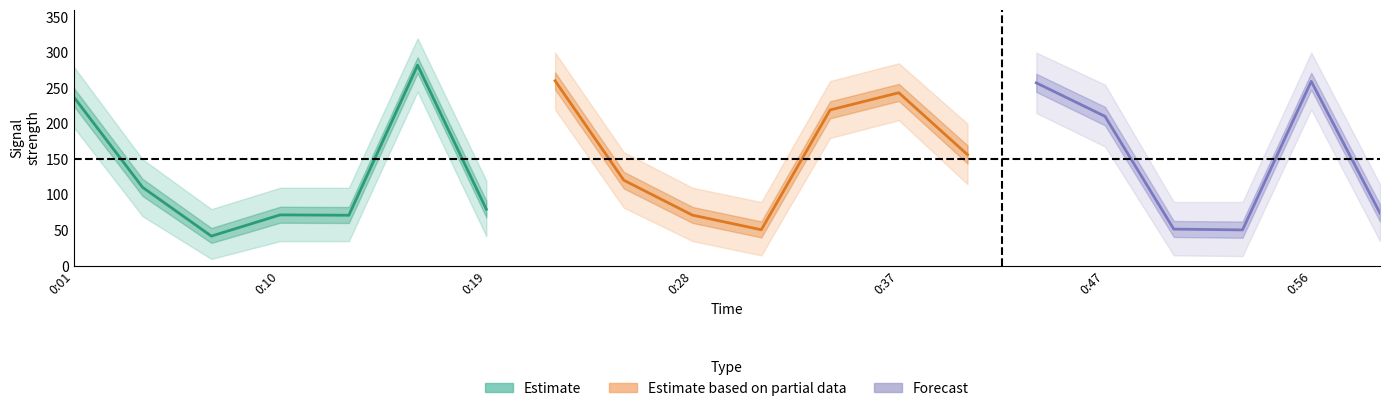

Reading right to left, list all the values displayed in this chart.

center: 0:59=74.4	0:56=259.6	0:53=50.8	0:50=51.9	0:47=210.4	0:44=257.5	0:41=156.5	0:37=243.6	0:35=219.4	0:31=51.0	0:28=71.5	0:25=120.6	0:22=260.4	0:19=79.8	0:16=282.3	0:13=71.4	0:10=71.9	0:07=42.1	0:04=110.6	0:01=237.4
upper: 0:59=115.0	0:56=300.0	0:53=90.0	0:50=90.0	0:47=255.0	0:44=300.0	0:41=200.0	0:37=285.0	0:35=260.0	0:31=90.0	0:28=110.0	0:25=160.0	0:22=300.0	0:19=120.0	0:16=320.0	0:13=110.0	0:10=110.0	0:07=80.0	0:04=150.0	0:01=280.0
lower: 0:59=35.0	0:56=220.0	0:53=14.0	0:50=15.0	0:47=168.0	0:44=215.0	0:41=115.0	0:37=205.0	0:35=180.0	0:31=15.0	0:28=35.0	0:25=82.0	0:22=220.0	0:19=42.0	0:16=245.0	0:13=35.0	0:10=35.0	0:07=10.0	0:04=70.0	0:01=195.0